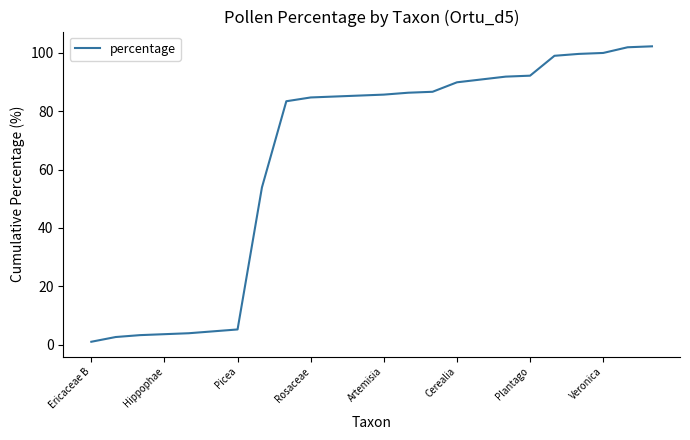

How many categories are shown in the chart?

24